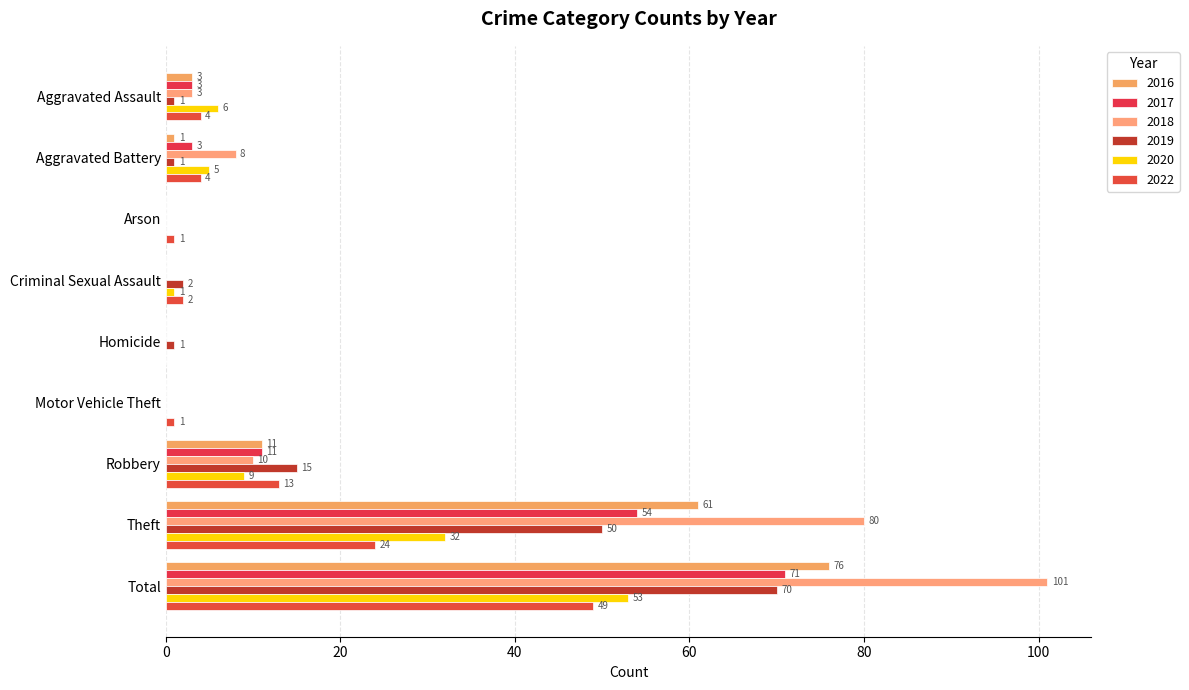

Is the value of 2017 at Homicide greater than the value of 2019 at Homicide?

No